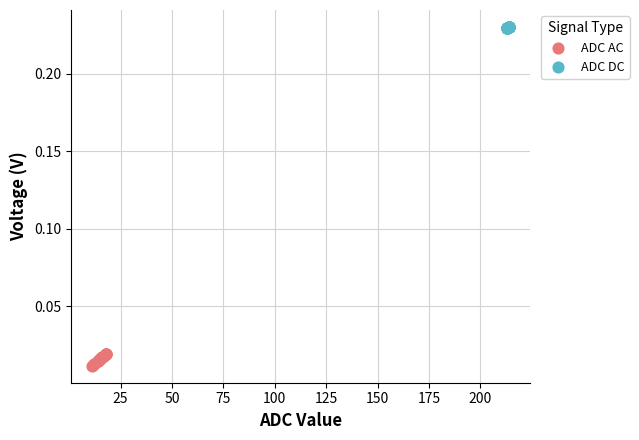

Which series reaches the minimum Y coordinate?

ADC AC